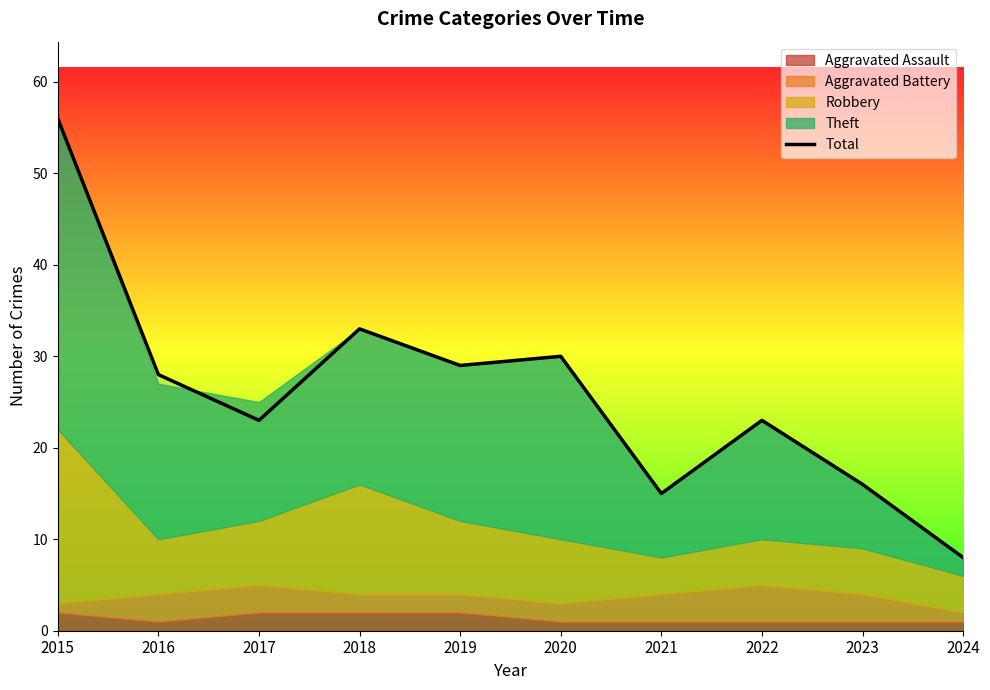

At which category does the data reach its first local valley?

2017